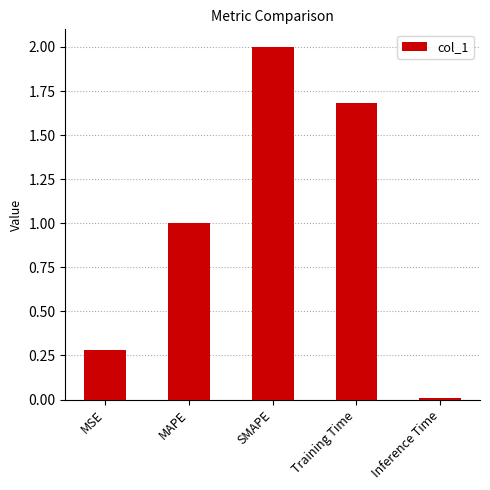

The chart shows a value of 3.3 at SMAPE. True or false?

False